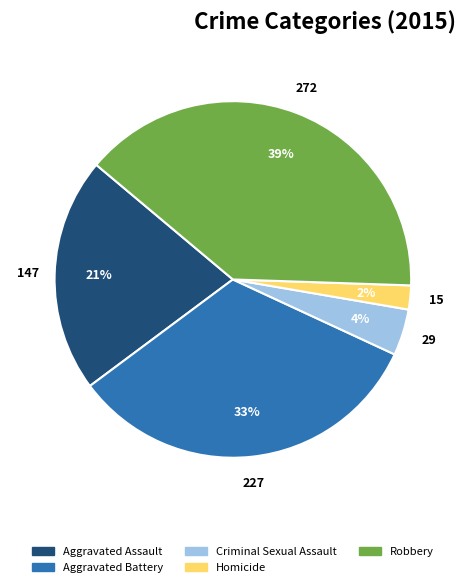

Rank the categories by value from lowest to highest.

Homicide, Criminal Sexual Assault, Aggravated Assault, Aggravated Battery, Robbery